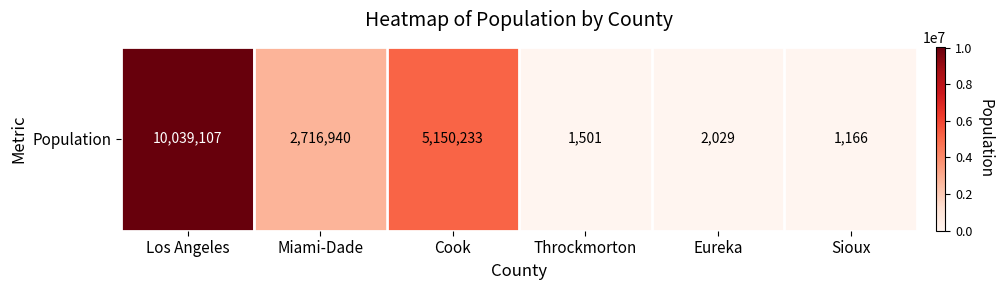

Reading left to right, transcribe all the data shown in this chart.

Los Angeles=10039107	Miami-Dade=2716940	Cook=5150233	Throckmorton=1501	Eureka=2029	Sioux=1166